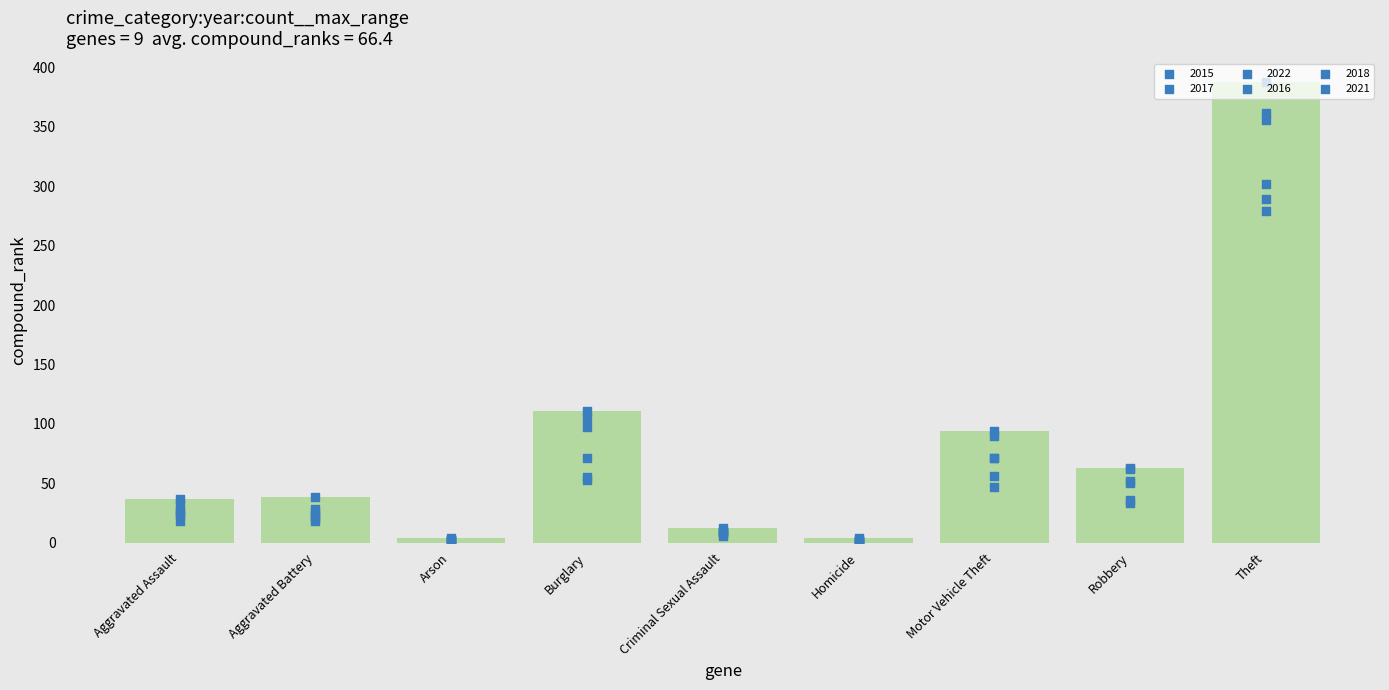

What is the change in value from Homicide to Robbery?

+59